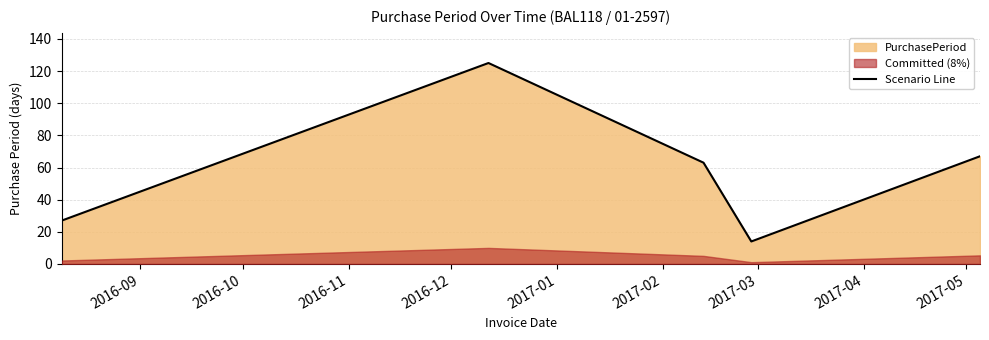

What is the sum of all values?

296